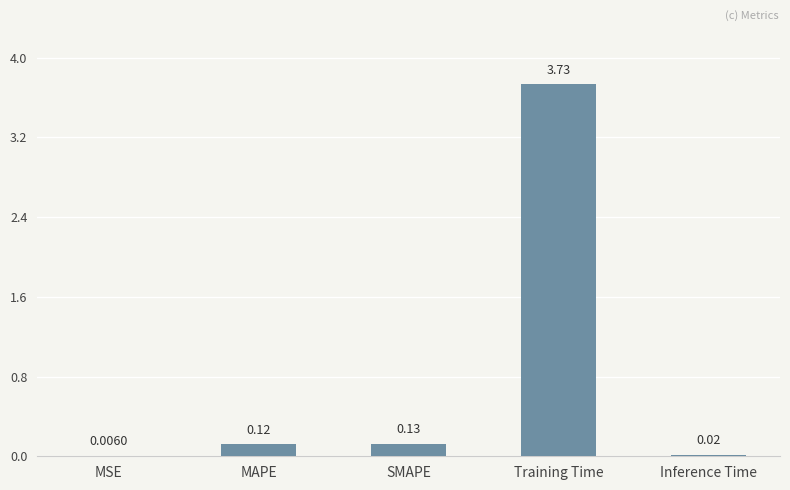

Which has a higher value, MSE or MAPE?

MAPE